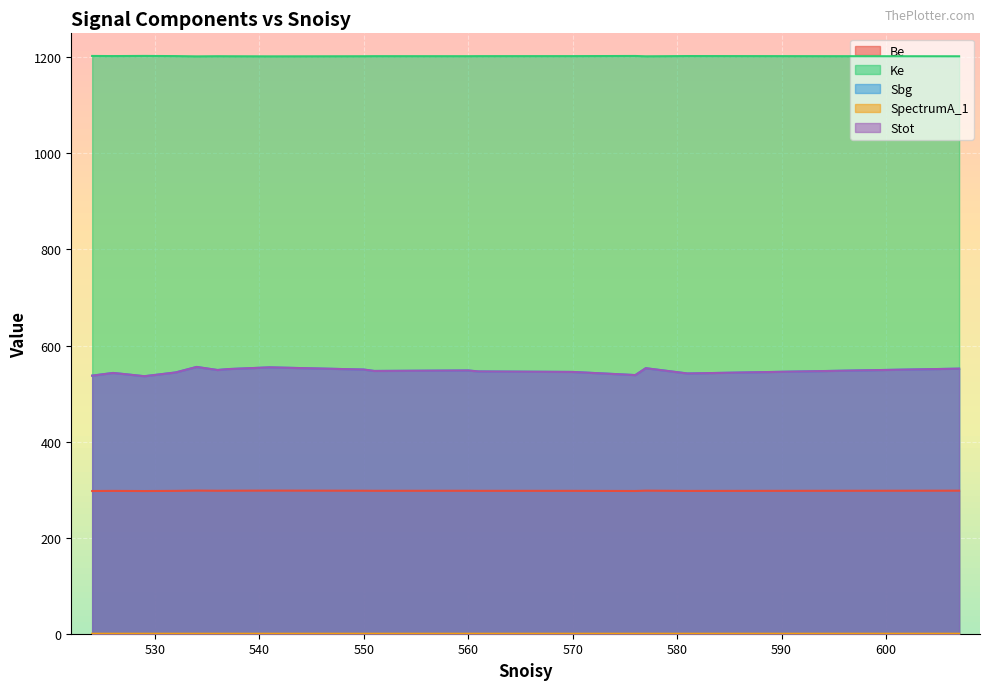

How many data points does each series have?

20